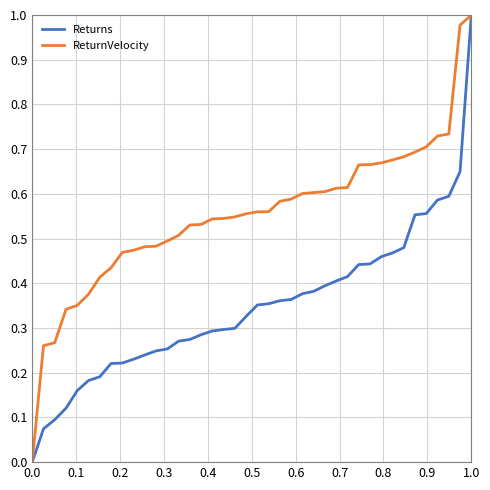

List the series in order of their overall mean, lowest first.

Returns, ReturnVelocity